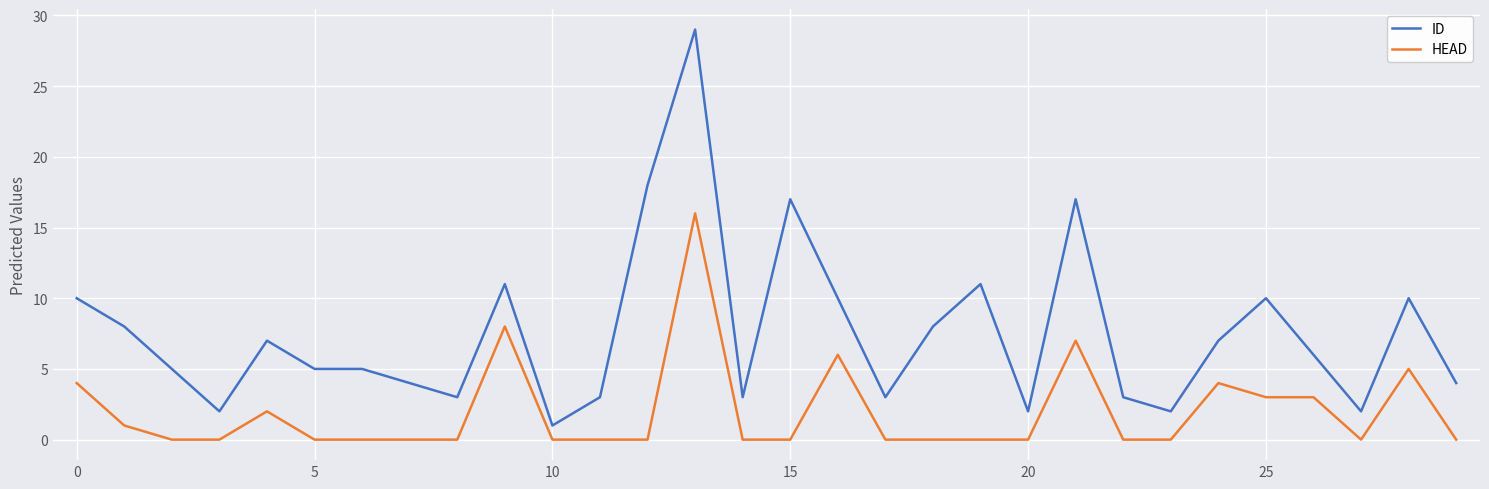

Which series has the largest range (max minus min)?

ID